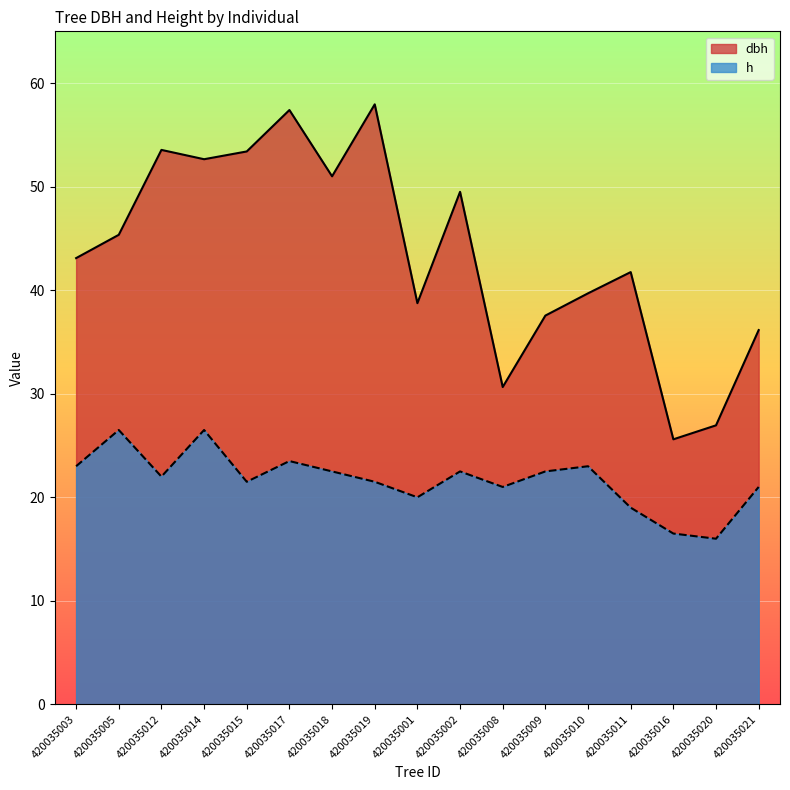

What is the average value of the h series?

21.7